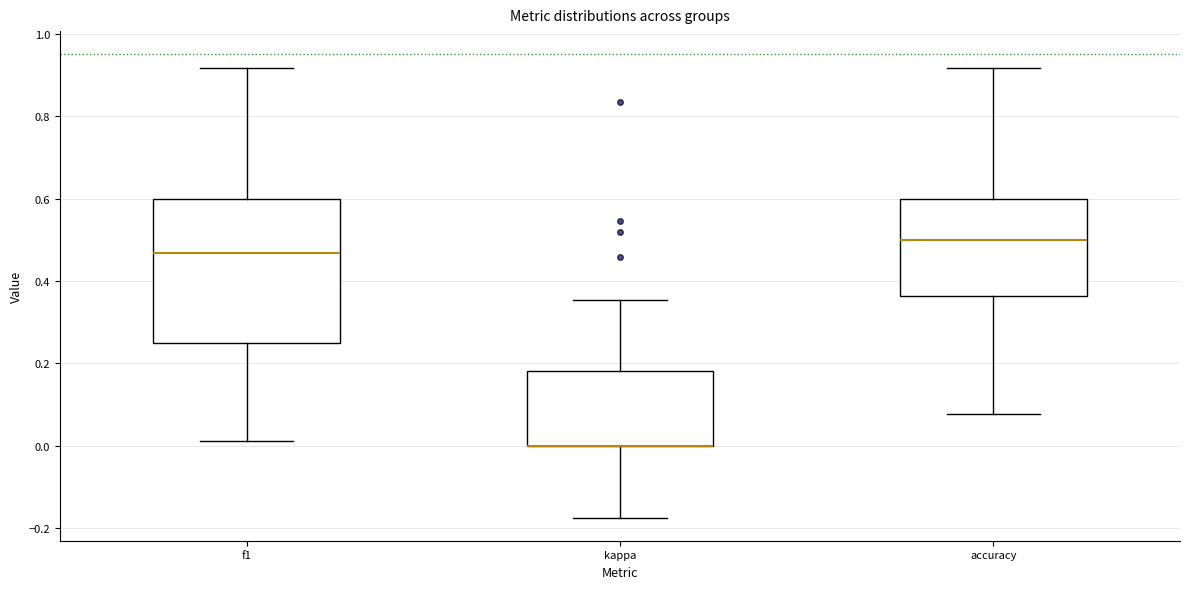

Reading left to right, transcribe this box plot: for each box, give where its median line is, the range the box spans, and where its two whiskers end, as read against the y-axis. The values are not printed on the chart, so give them approximately, as read against the axis.

f1: median 0.46, box 0.24 to 0.60, whiskers 0.02 to 0.92
kappa: median 0.00 (drawn on the box's lower edge), box 0.00 to 0.18, whiskers -0.18 to 0.36
accuracy: median 0.50, box 0.36 to 0.60, whiskers 0.08 to 0.92